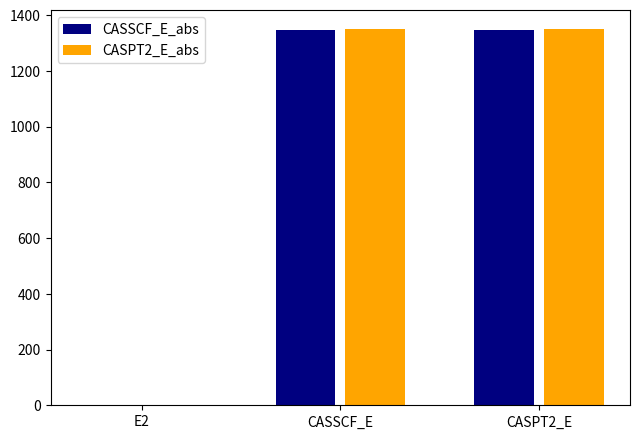

At which label does CASPT2_E_abs first exceed 1349?

CASSCF_E